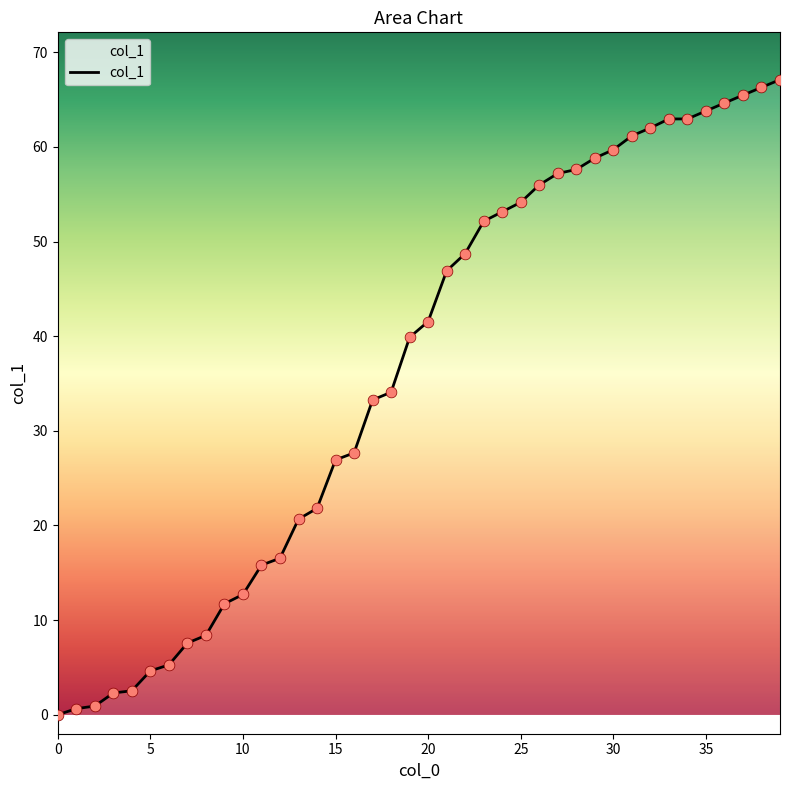

What is the difference between the maximum and minimum values?

67.1